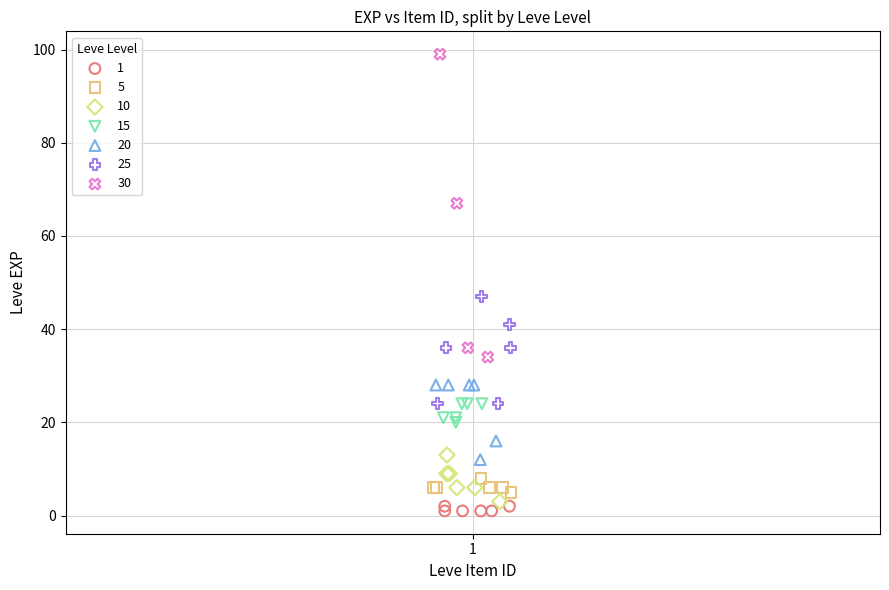

Which series has the largest Y range (max minus min)?

30